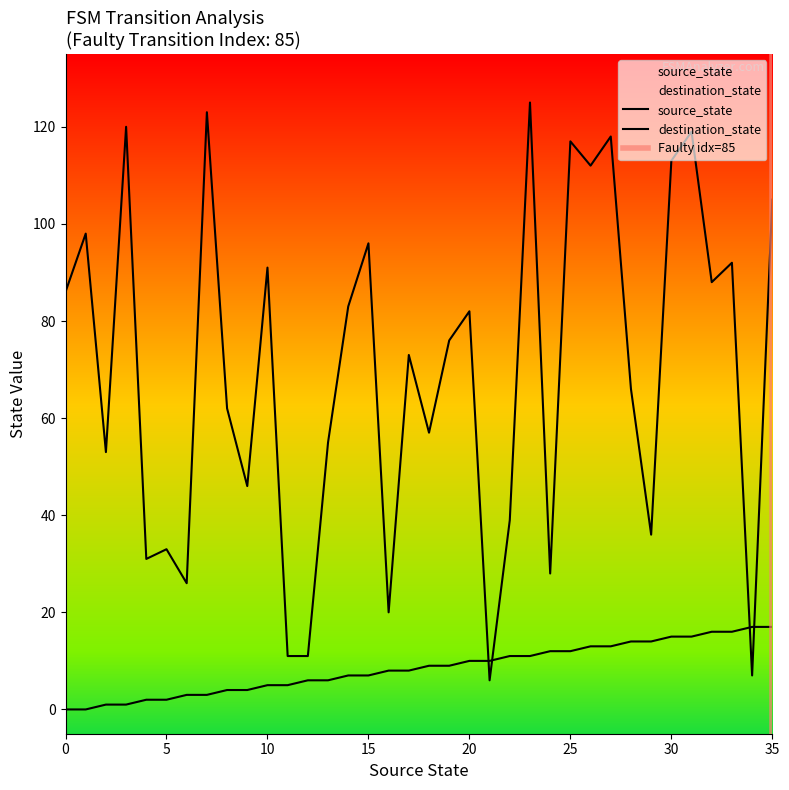

Which series has the widest spread of values?

destination_state